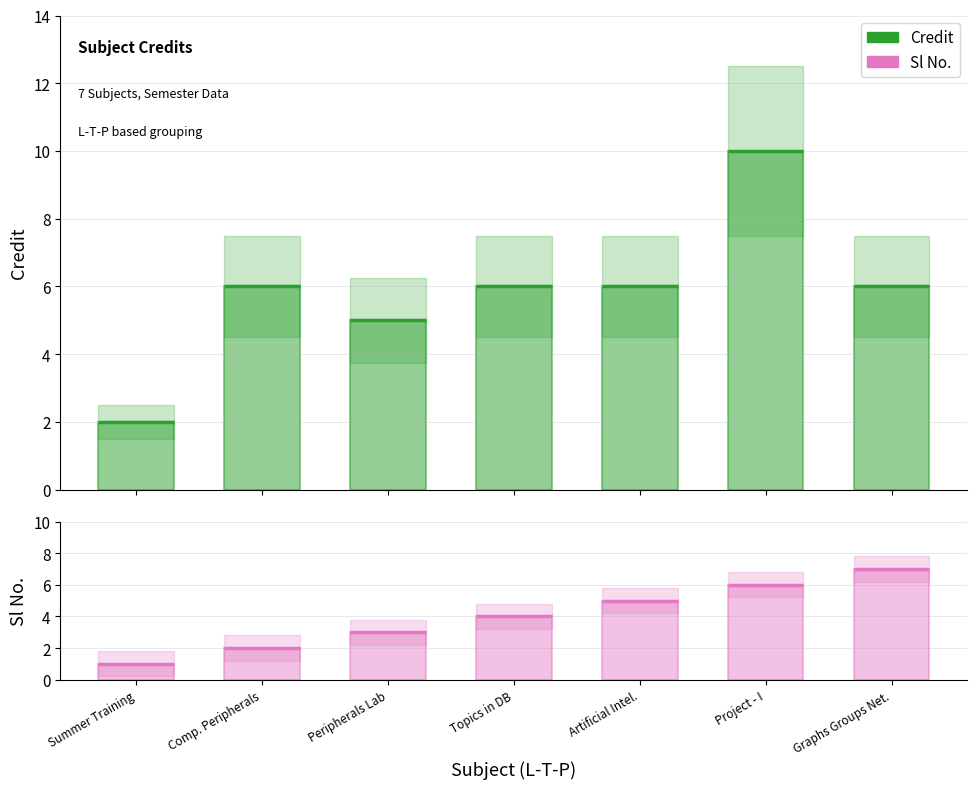

Reading left to right, extract all data points from this chart.

Credit: Summer Training=2	Comp. Peripherals=6	Peripherals Lab=5	Topics in DB=6	Artificial Intel.=6	Project - I=10	Graphs Groups Net.=6
Sl No.: Summer Training=1	Comp. Peripherals=2	Peripherals Lab=3	Topics in DB=4	Artificial Intel.=5	Project - I=6	Graphs Groups Net.=7